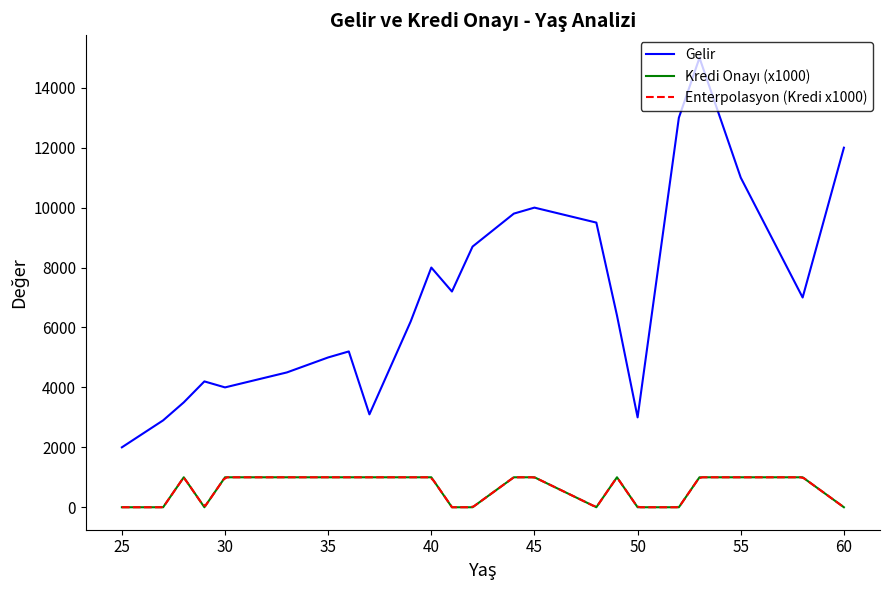

At which category does Gelir reach its first local valley?

30